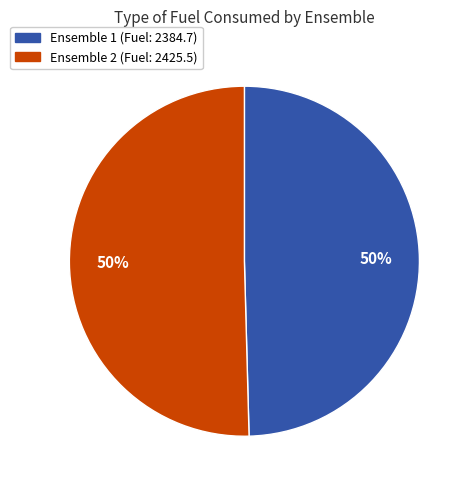

How many segments does this pie chart have?

2